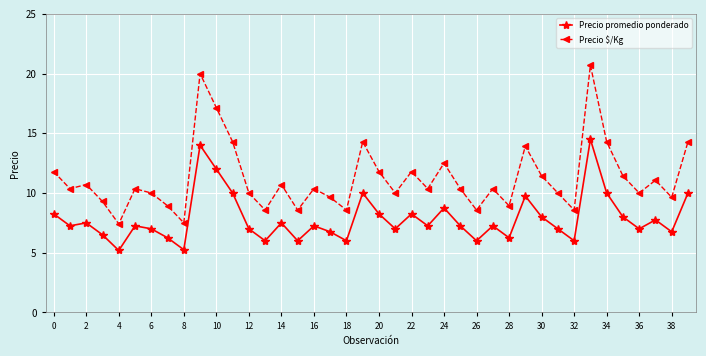

True or false: Precio promedio ponderado and Precio $/Kg cross at least once.

False